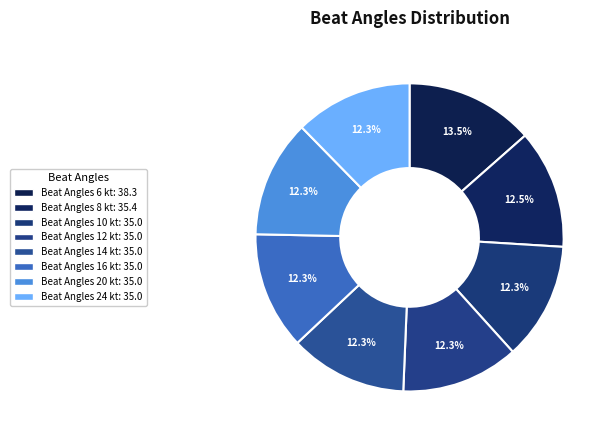

Count the number of slices in the pie.

8